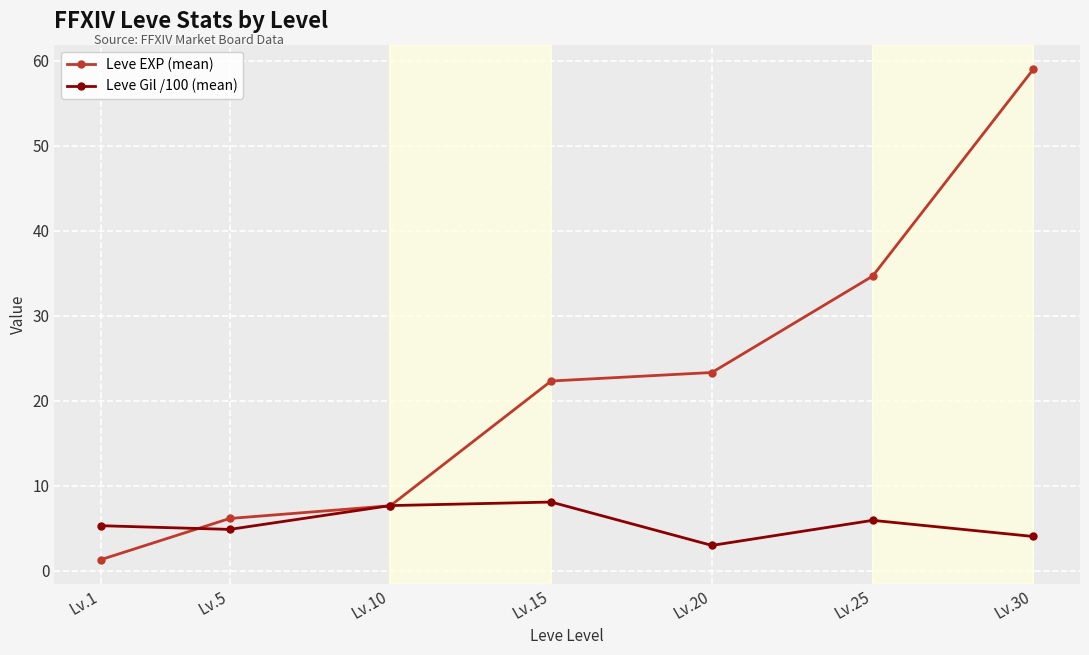

List the labels in order of Leve EXP (mean) value, smallest first.

Lv.1, Lv.5, Lv.10, Lv.15, Lv.20, Lv.25, Lv.30